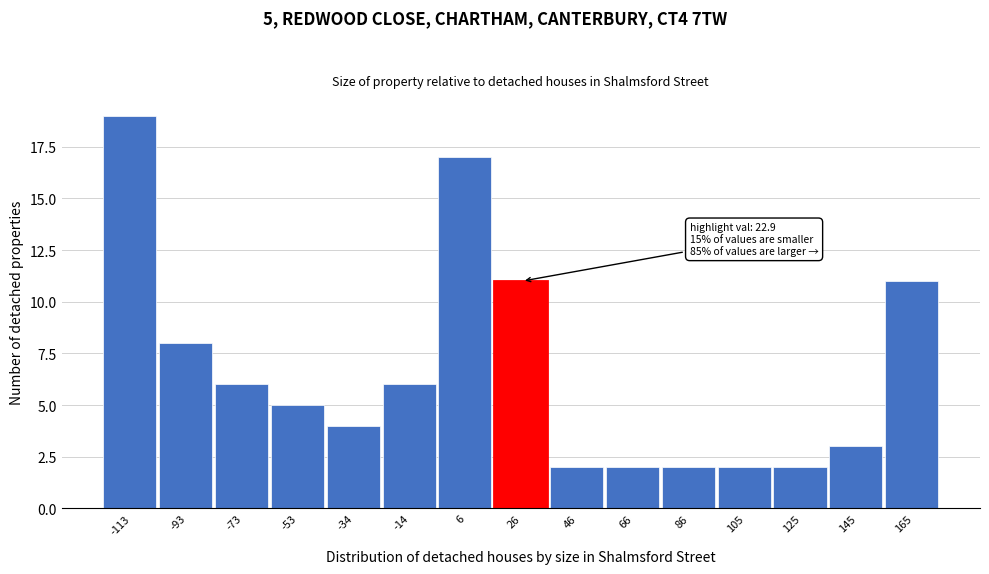

Which range on the x-axis has the tallest bar?

-122 to -104